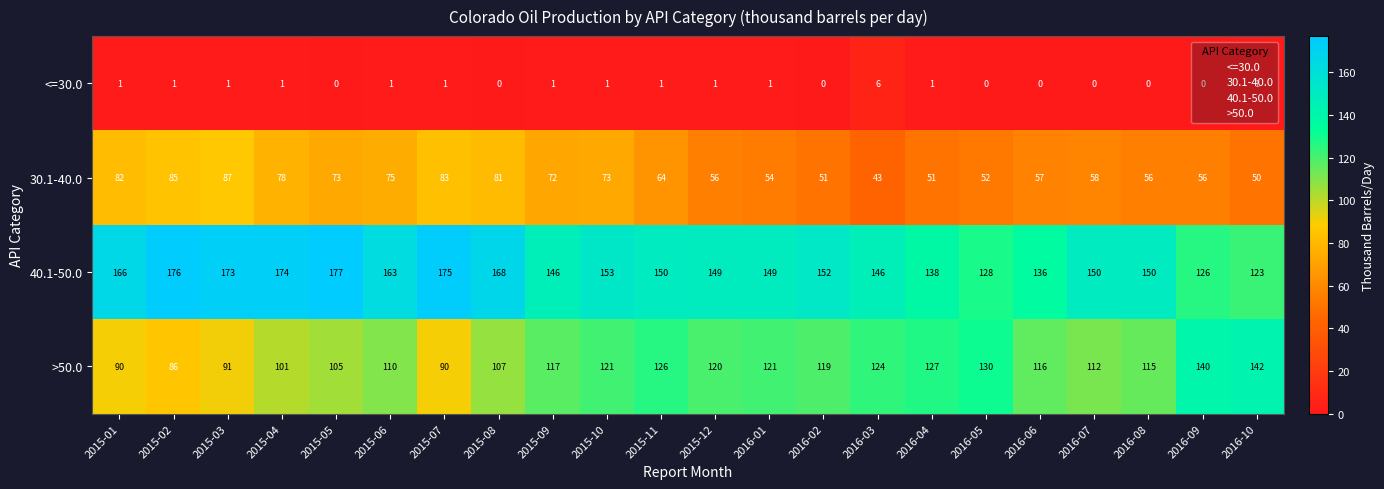

What is the difference between the 30.1-40.0 values at 2015-06 and 2015-02?

10